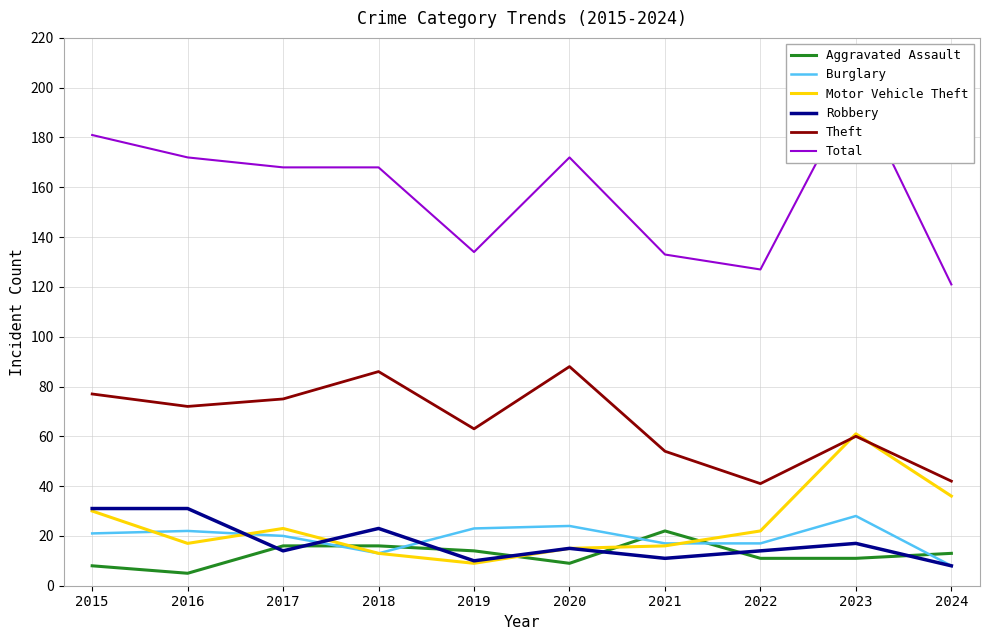

At which label does Robbery first exceed 15?

2015